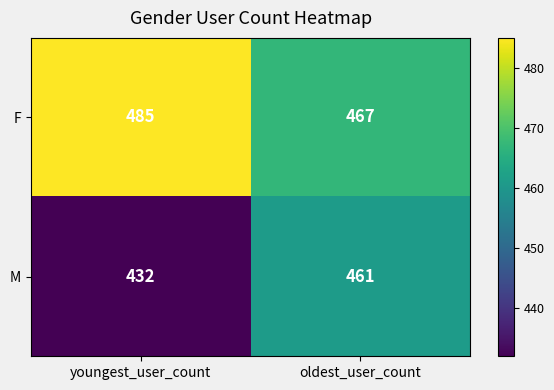

Rank the categories by F value from highest to lowest.

youngest_user_count, oldest_user_count